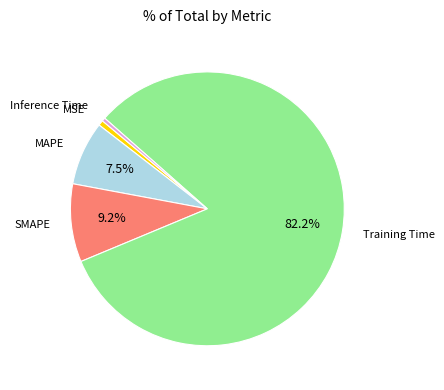

Does any single category account for the majority?

Yes